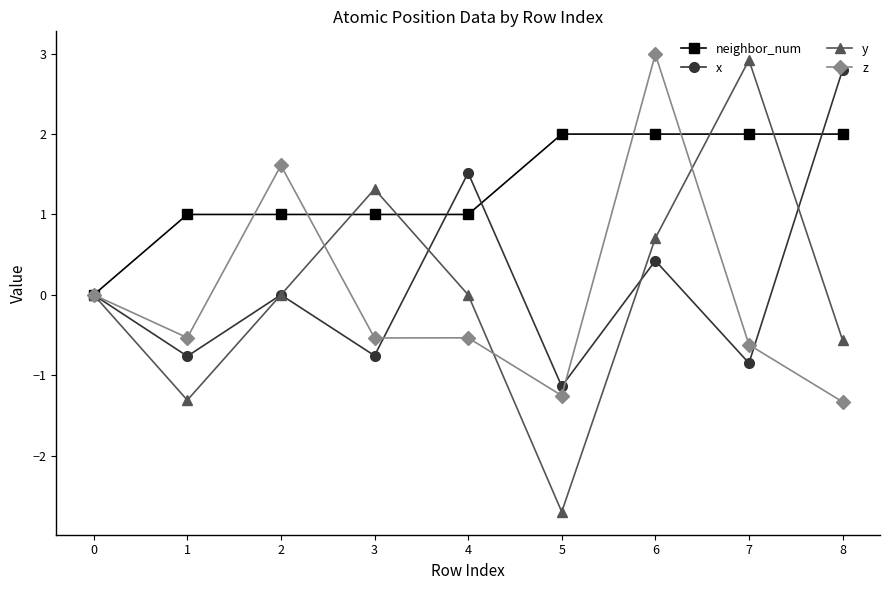

Is it true that x equals -0.8 at 1?

True